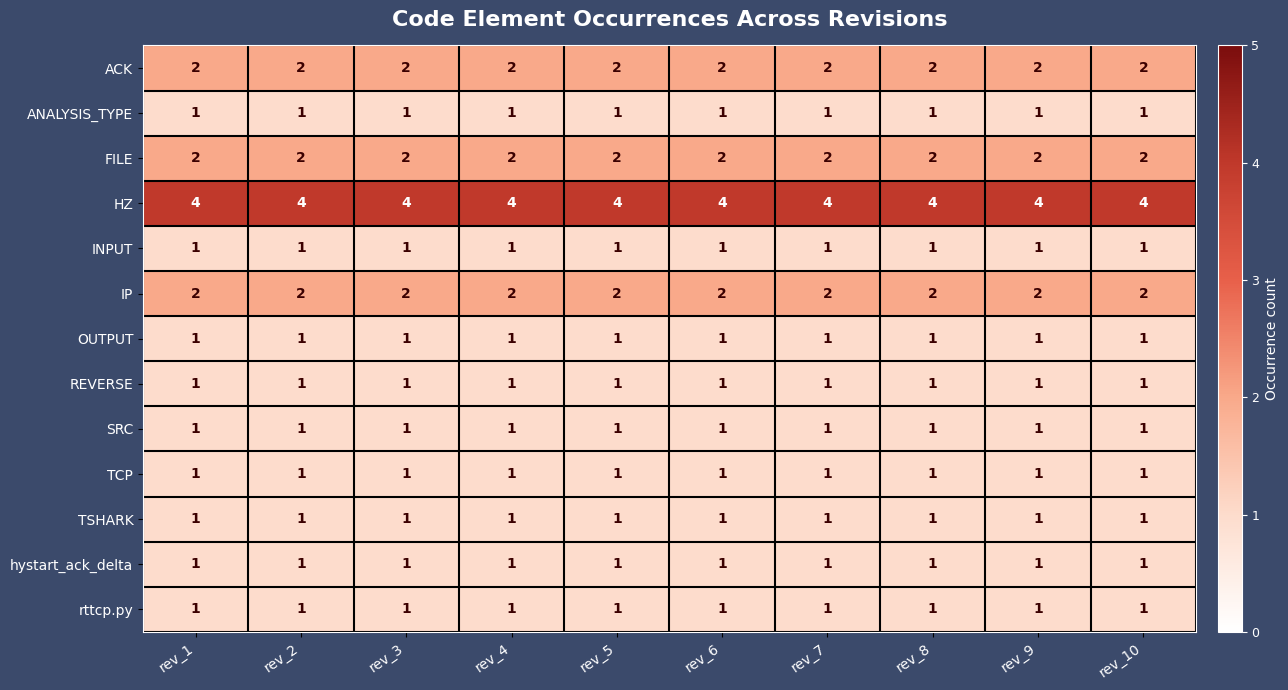

What is the total value across all series at rev_8?

19